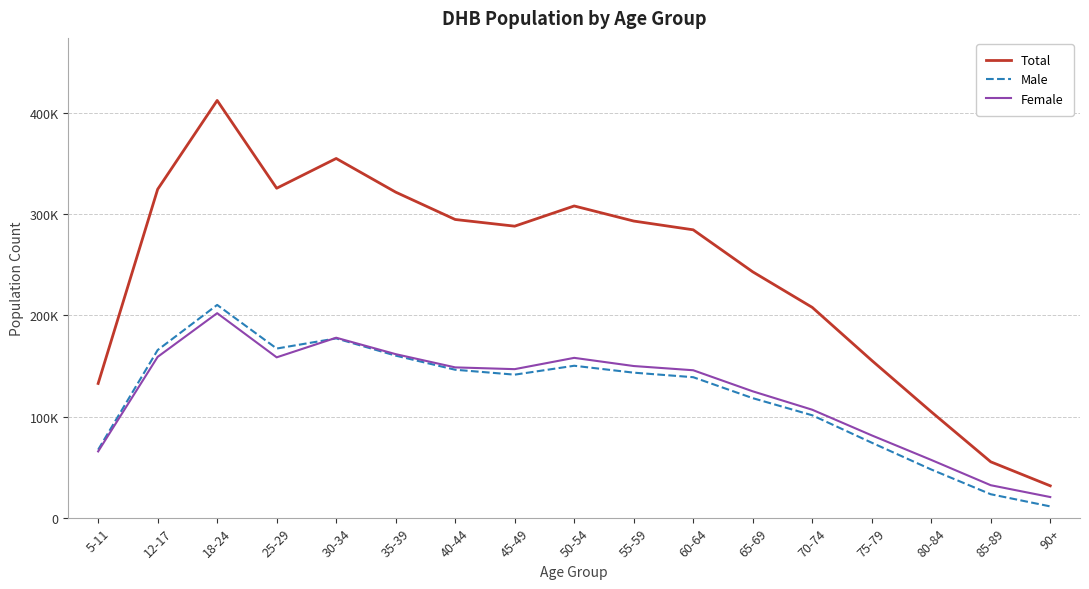

At which category is the sum across all series the highest?

18-24